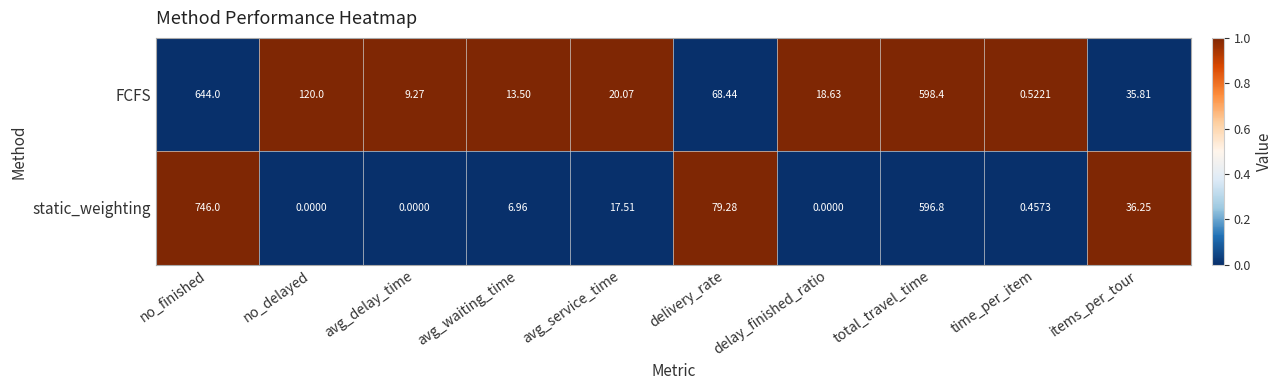

Which series has the largest total across all categories?

FCFS